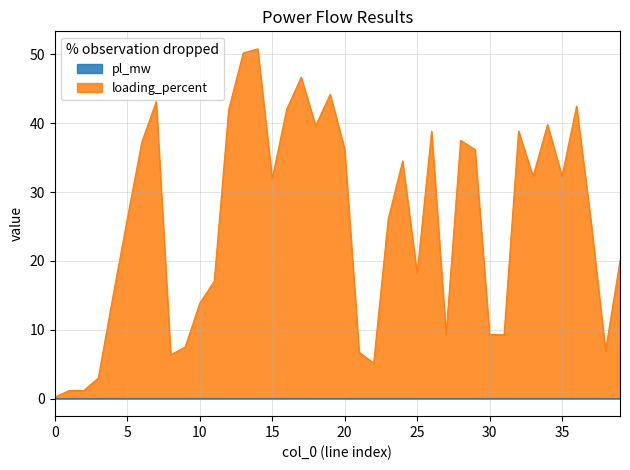

True or false: loading_percent and pl_mw cross at least once.

False